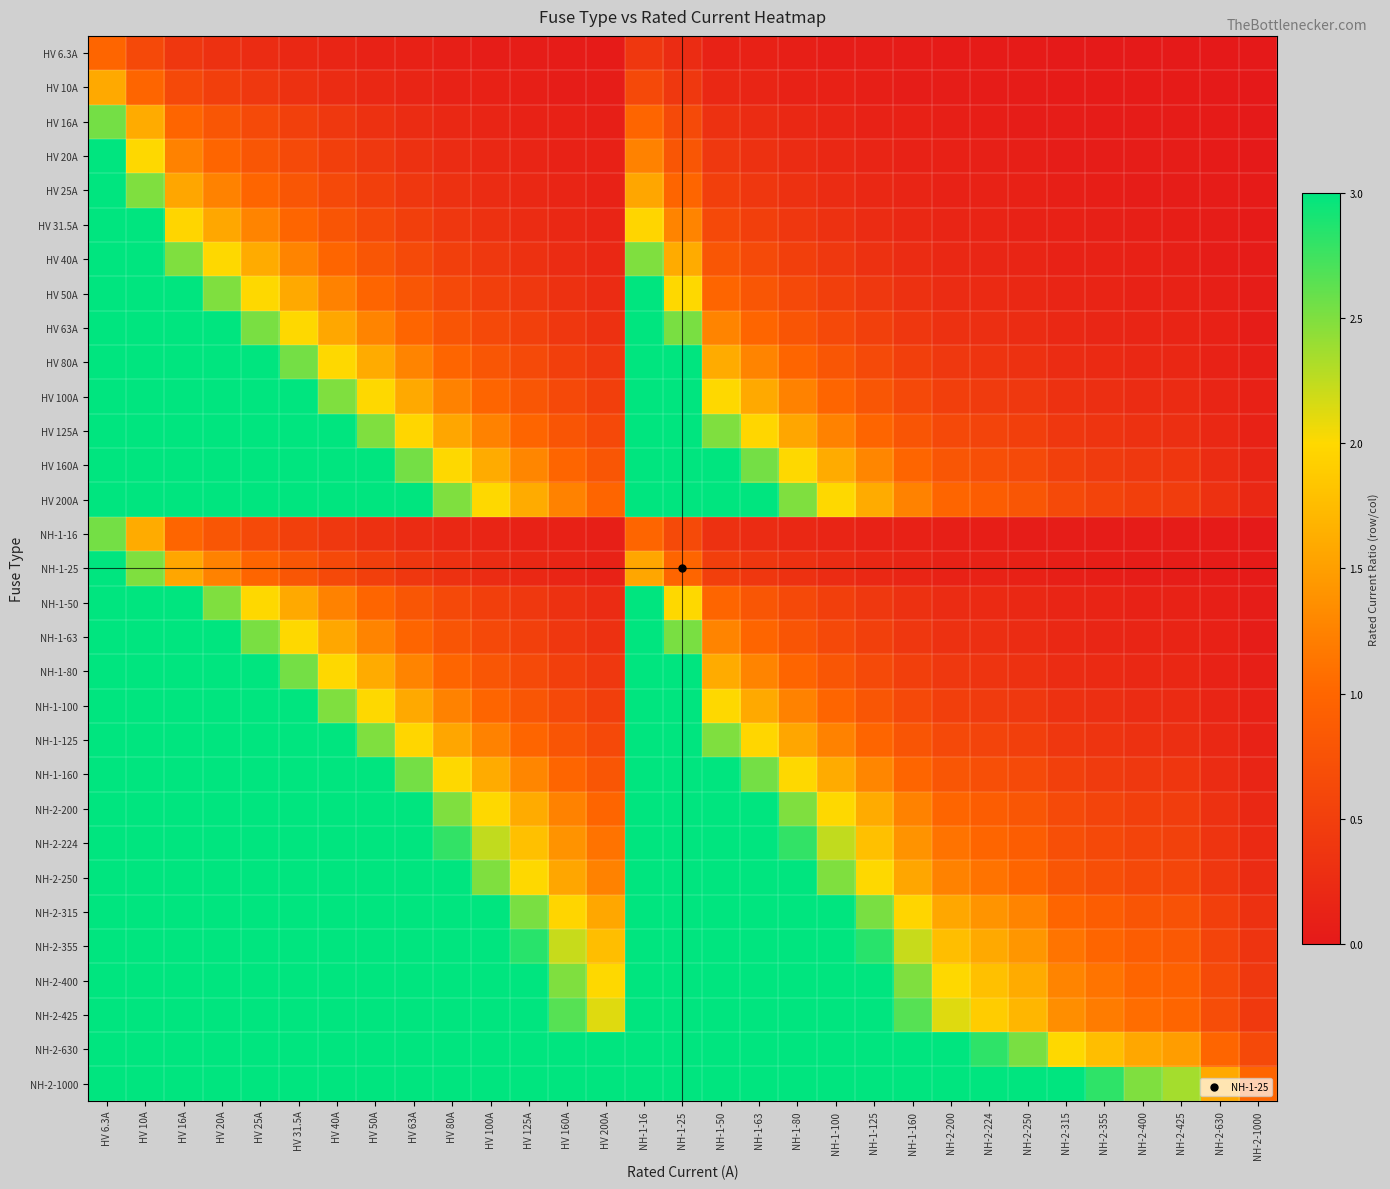

At NH-1-160, list the series in order from largest to smallest.

NH-2-1000, NH-2-630, NH-2-425, NH-2-400, NH-2-355, NH-2-315, NH-2-250, NH-2-224, HV 200A, NH-2-200, HV 160A, NH-1-160, HV 125A, NH-1-125, HV 100A, NH-1-100, HV 80A, NH-1-80, HV 63A, NH-1-63, HV 50A, NH-1-50, HV 40A, HV 31.5A, HV 25A, NH-1-25, HV 20A, HV 16A, NH-1-16, HV 10A, HV 6.3A